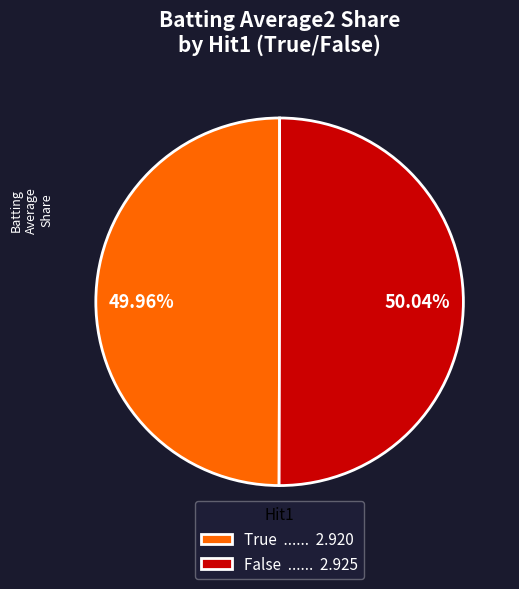

How many segments does this pie chart have?

2